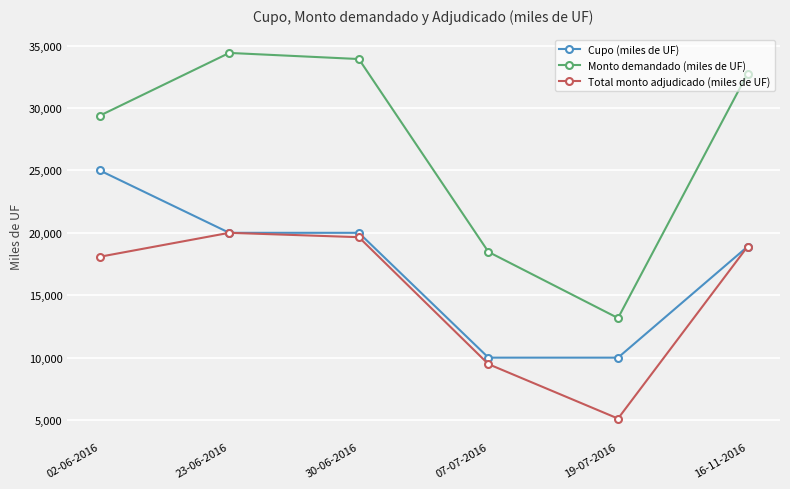

True or false: Cupo (miles de UF) and Monto demandado (miles de UF) cross at least once.

False